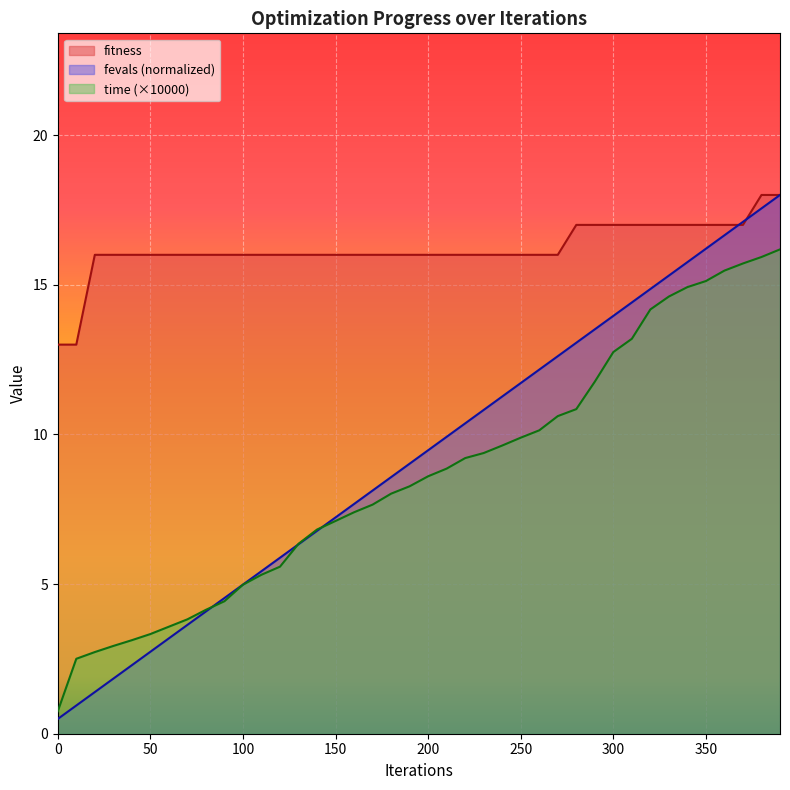

How many distinct data groups are displayed?

3